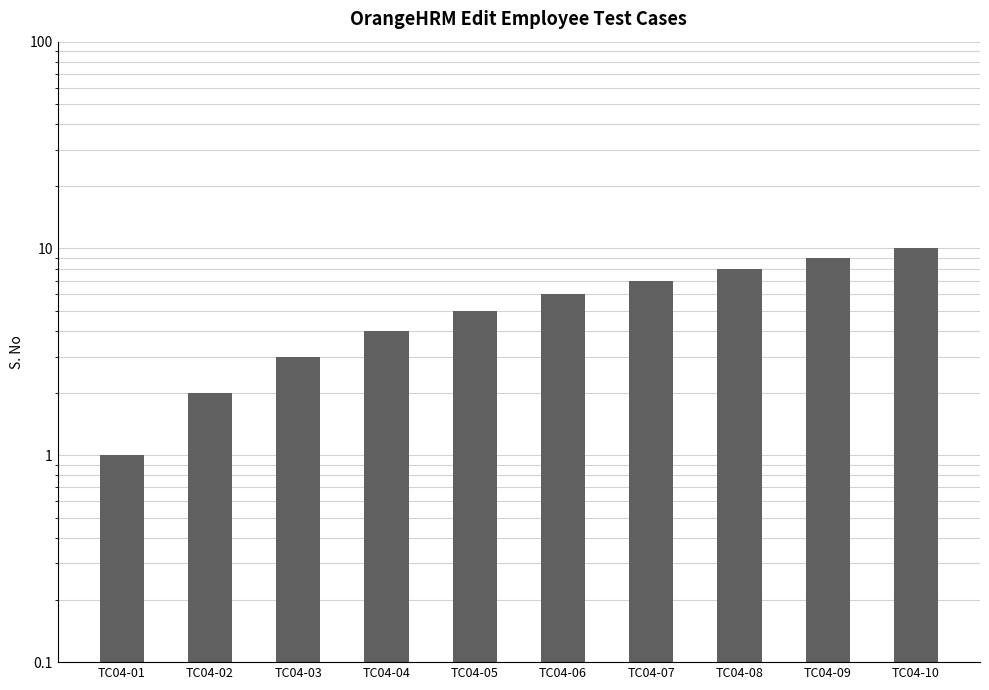

True or false: the data shows 3 at TC04-03.

True